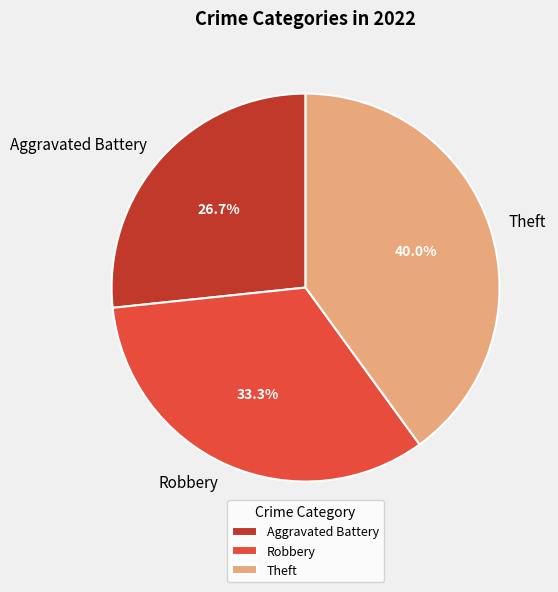

What portion of the pie excludes Aggravated Battery?

73.3%